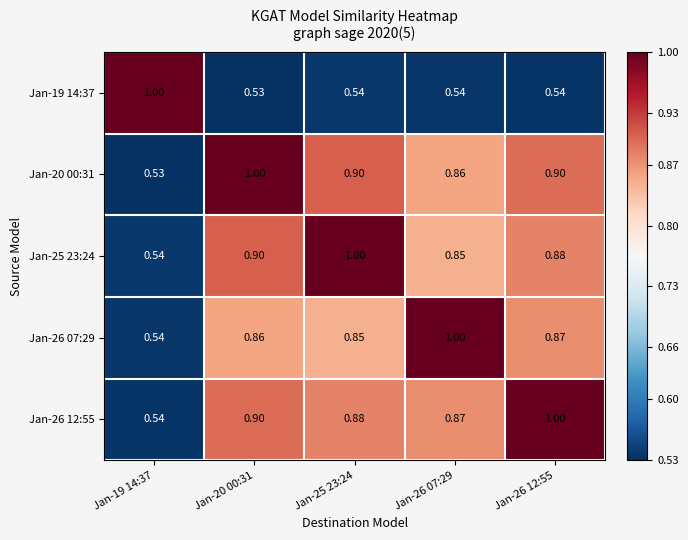

Is the value of Jan-19 14:37 at Jan-20 00:31 greater than the value of Jan-26 12:55 at Jan-20 00:31?

No